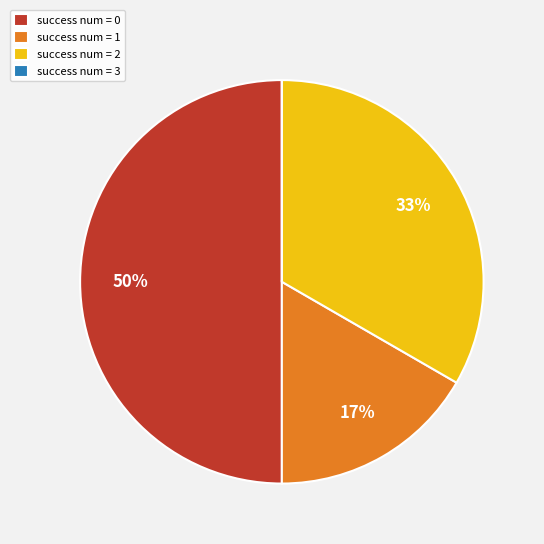

The success num = 1 slice represents 17% of the pie. True or false?

True